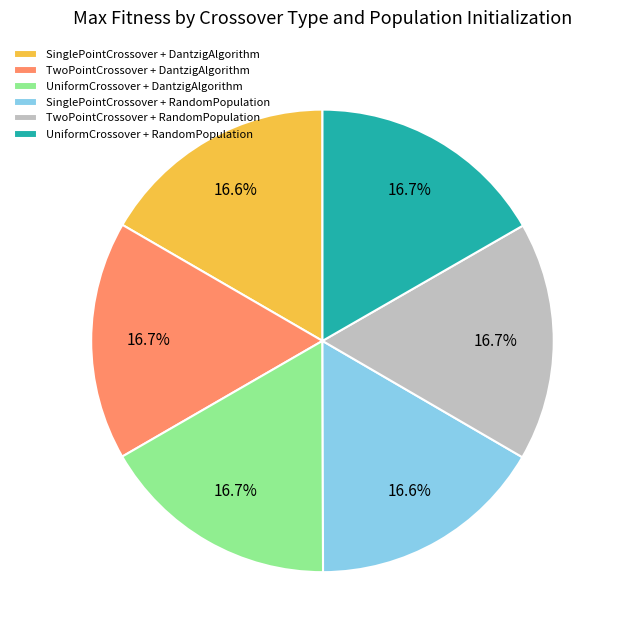

How many segments does this pie chart have?

6